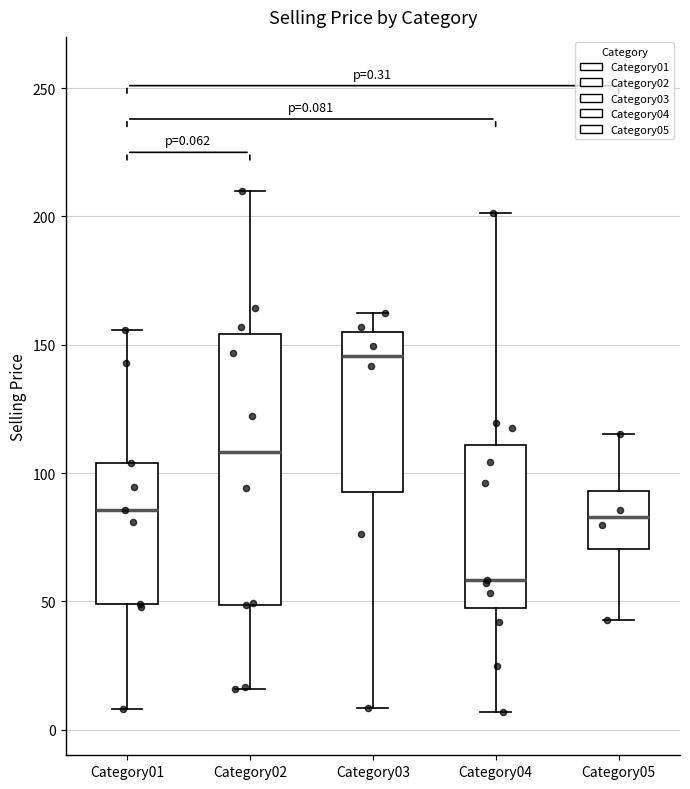

Which box's median line is the lowest?

Category04